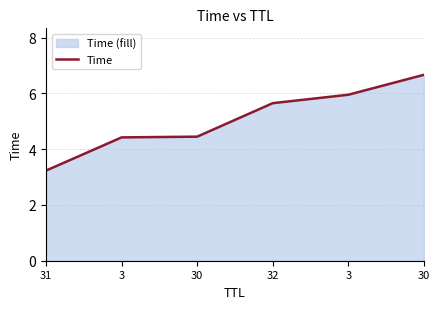

True or false: there are more than 1 points higher than both neighbors.

False